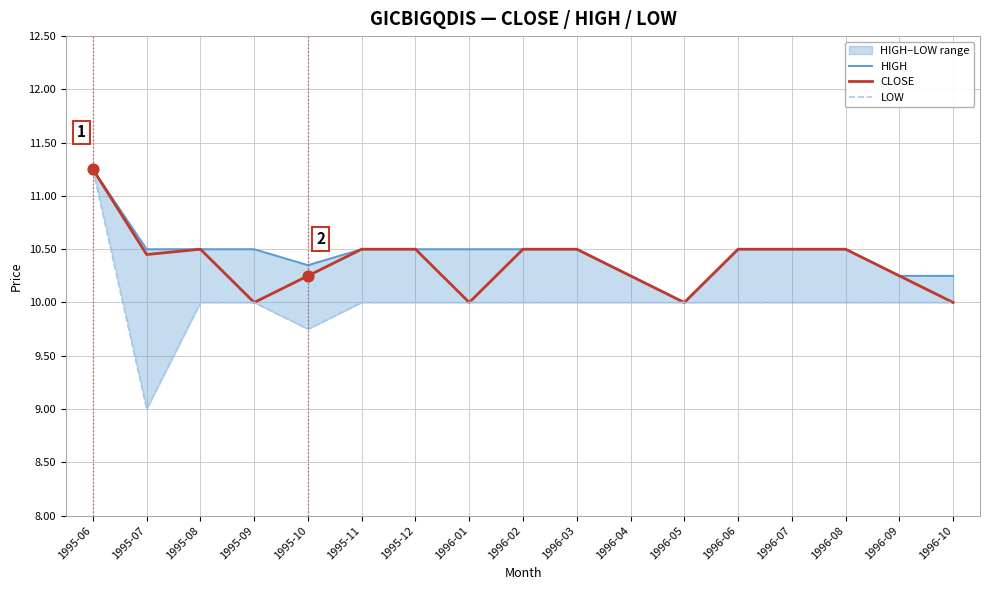

Is the value of CLOSE at 1995-11 greater than the value of HIGH at 1996-06?

No